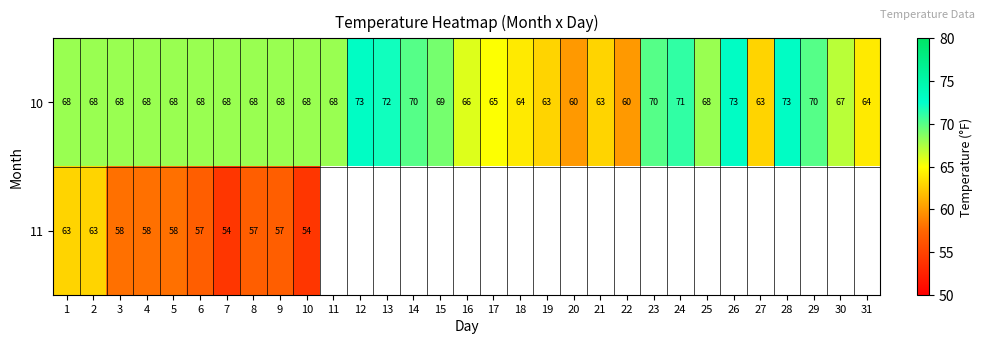

Where is 10 nearest to the value 66?

16